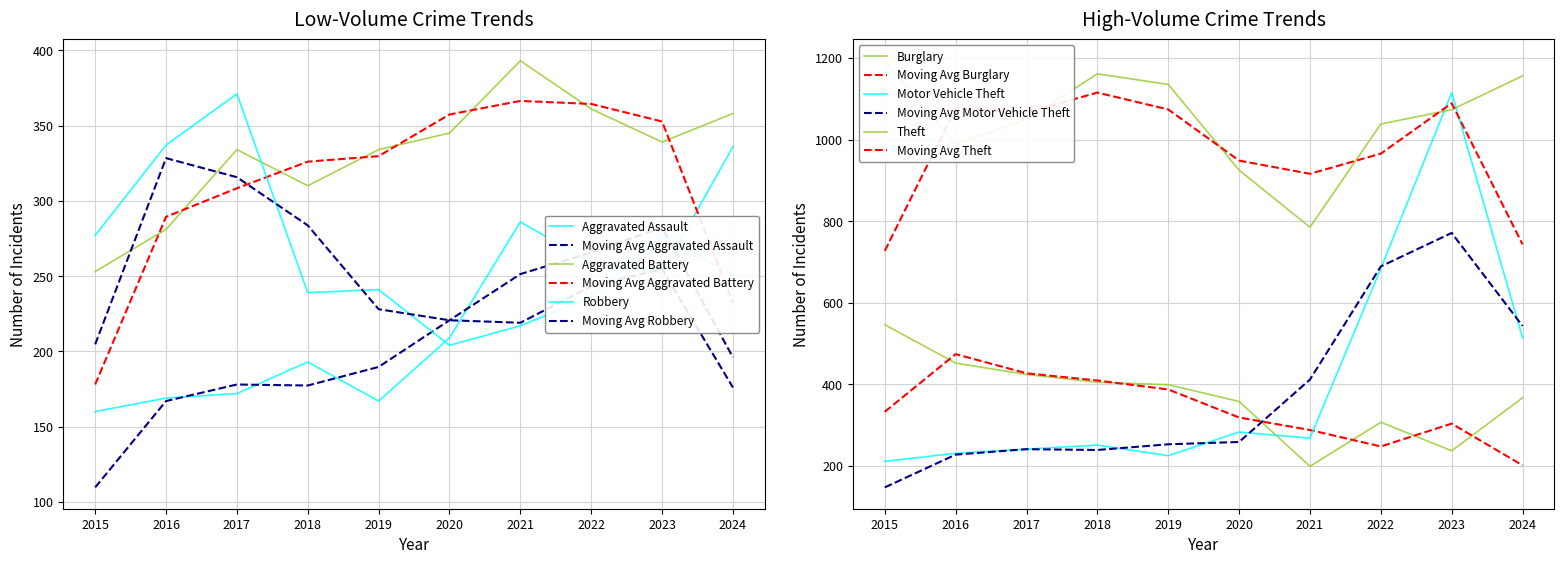

How many distinct data groups are displayed?

6